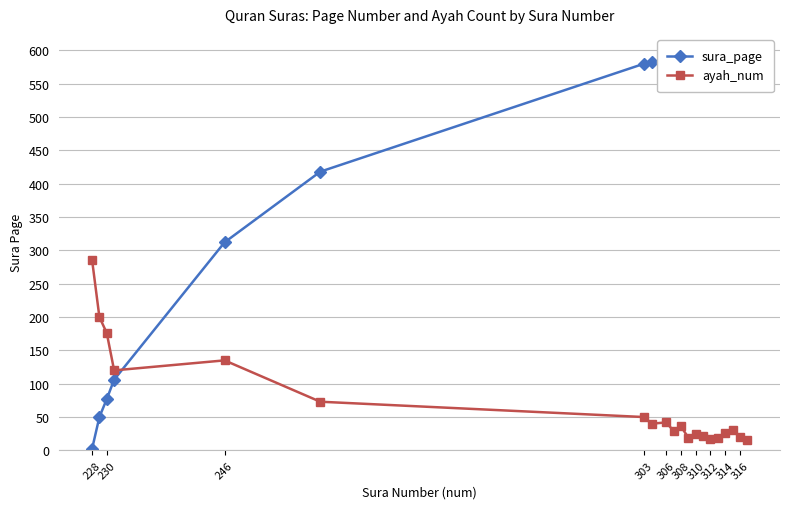

What are all the series names shown in the legend?

sura_page, ayah_num